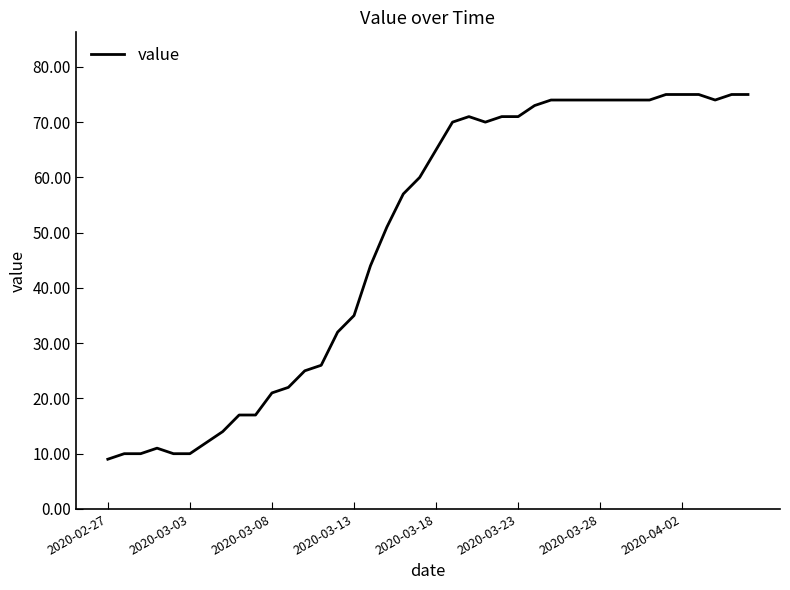

What is the difference between the second highest and second lowest values?

65